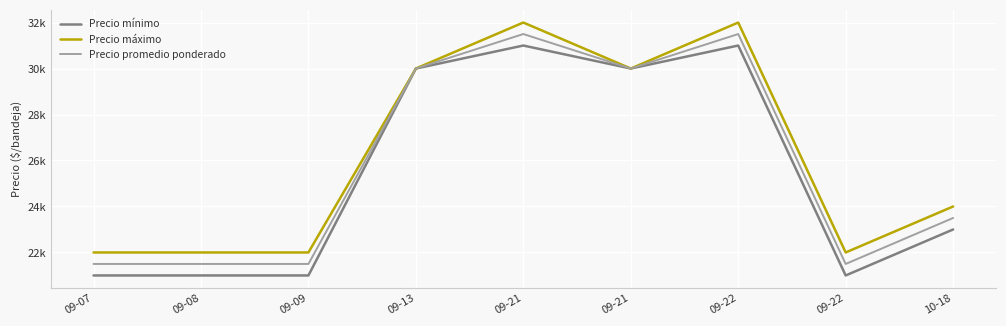

What is the approximate value of Precio promedio ponderado at 09-09, to the nearest 100?

21500